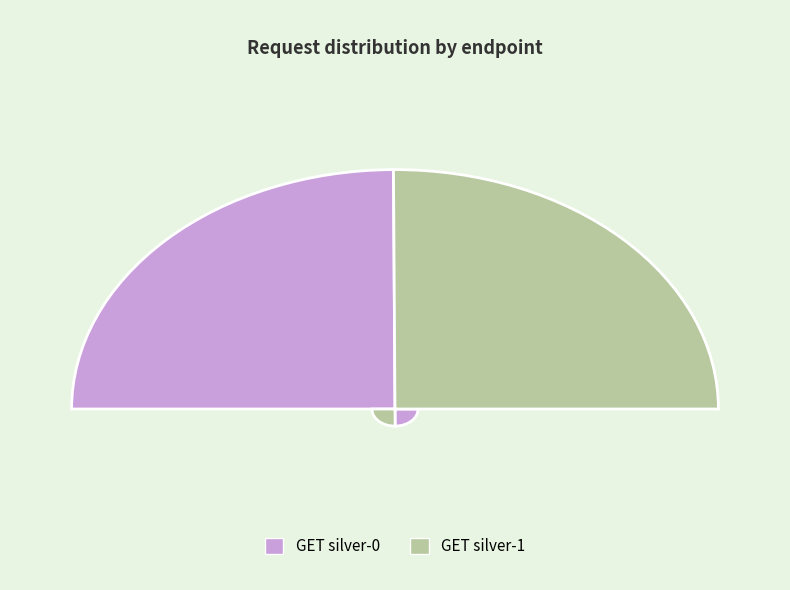

Is it true that GET silver-0 is 50% of the pie?

True